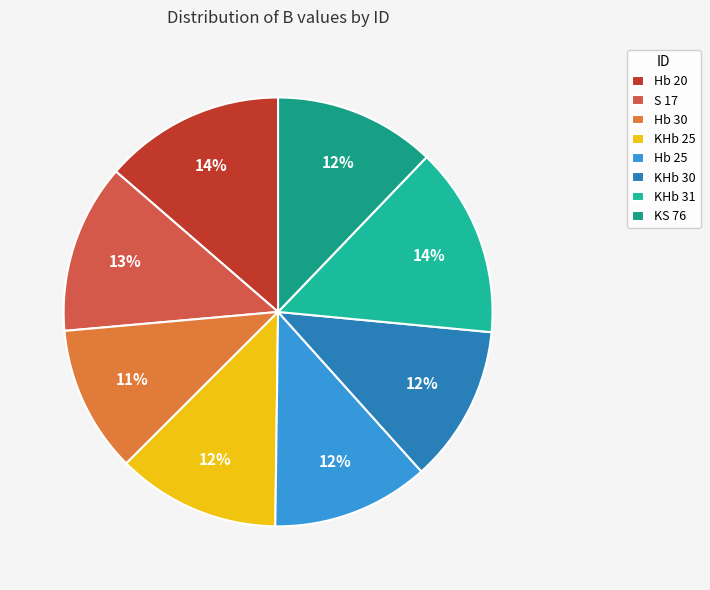

To the nearest percent, what is the difference between the largest and smallest slice percentages?

3%